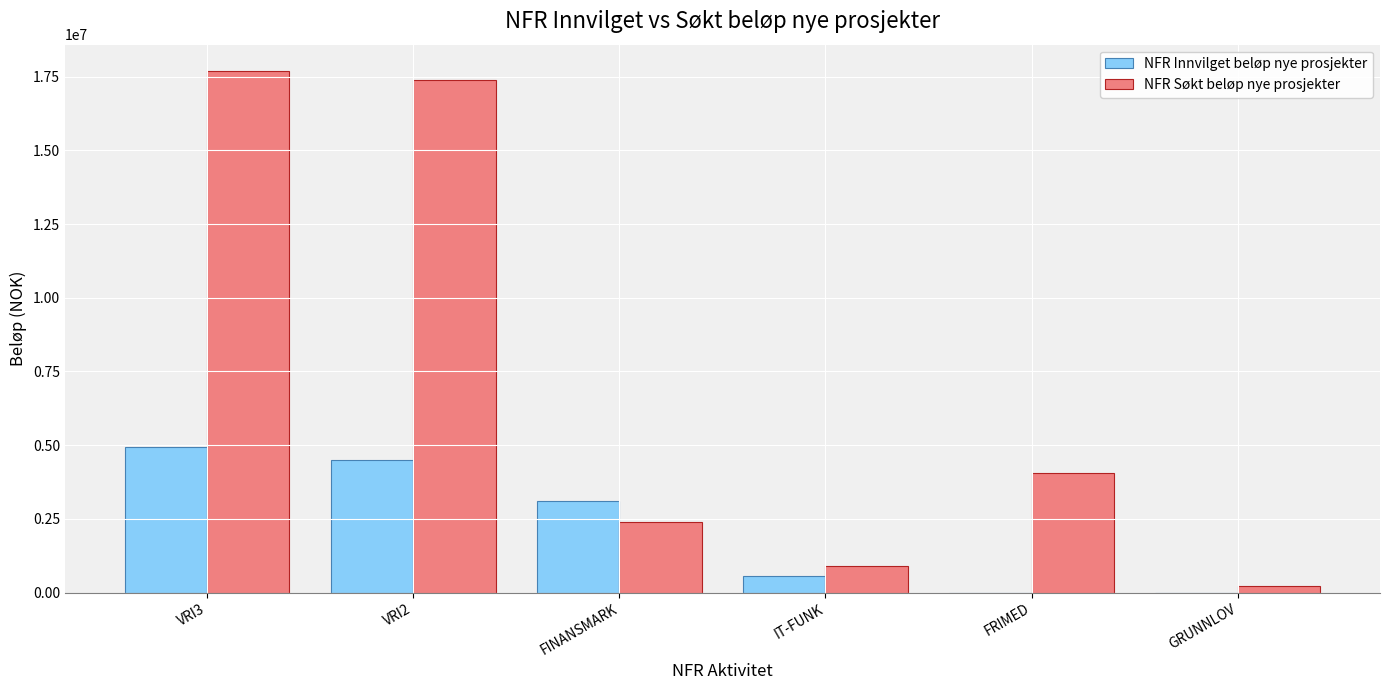

What is the highest value of the NFR Innvilget beløp nye prosjekter series?

4933400